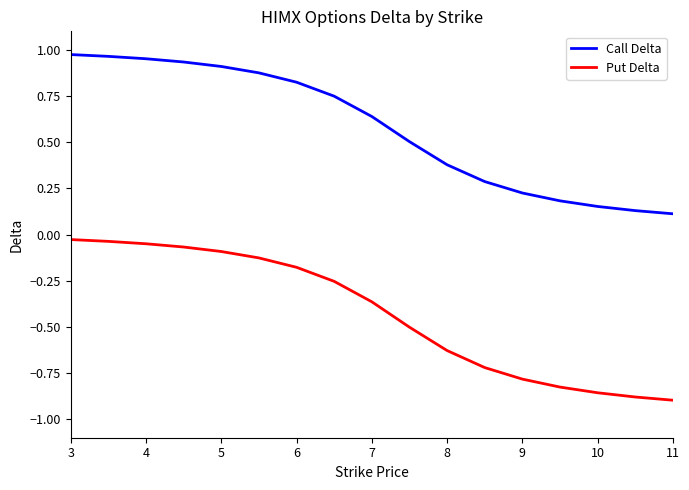

Which series has the largest range (max minus min)?

Put Delta